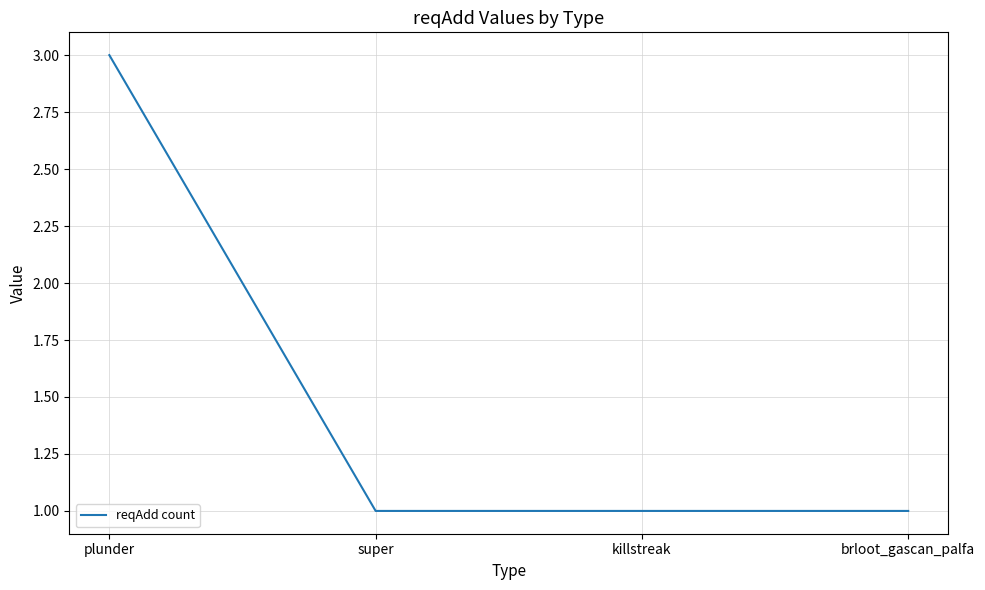

What is the change in value from plunder to killstreak?

-2